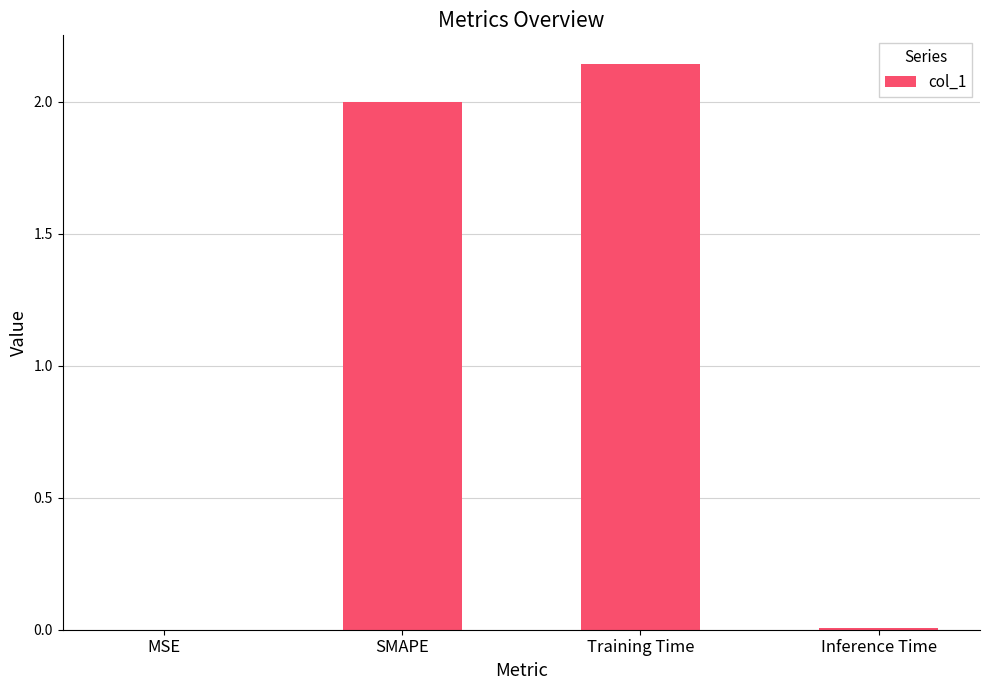

Between SMAPE and Training Time, which is larger?

Training Time